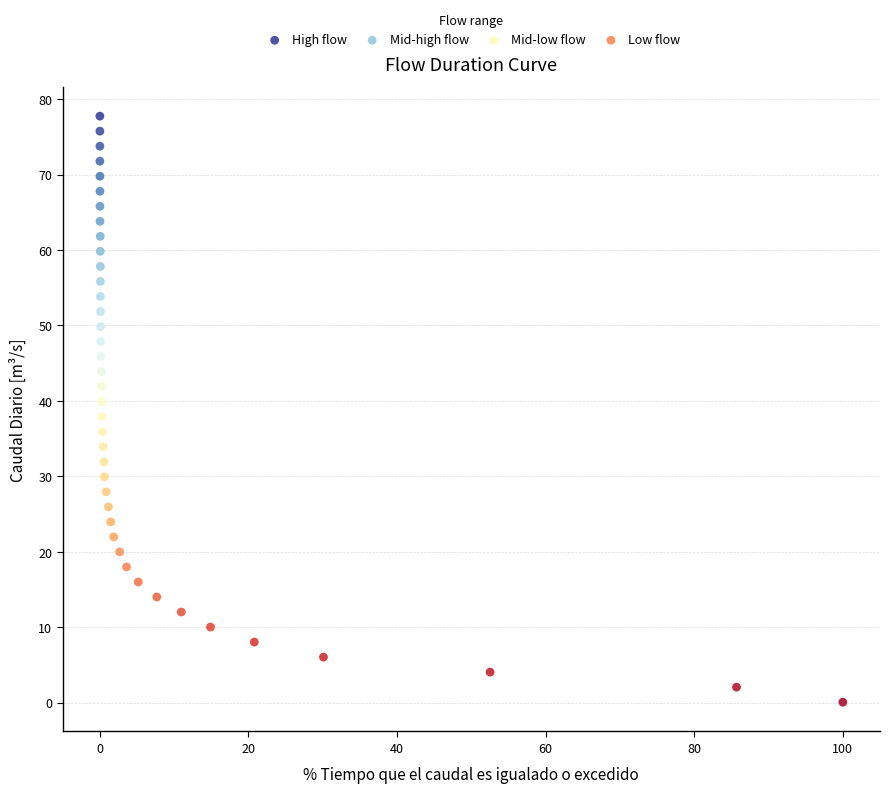

What are all the series names shown in the legend?

High flow, Mid-high flow, Mid-low flow, Low flow